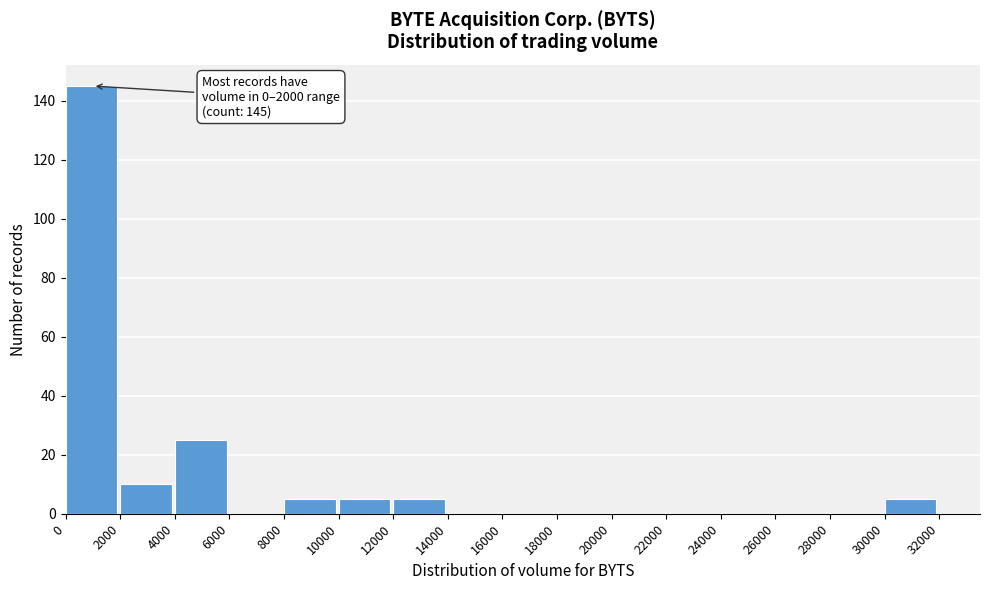

Which range on the x-axis has the tallest bar?

0 to 2000